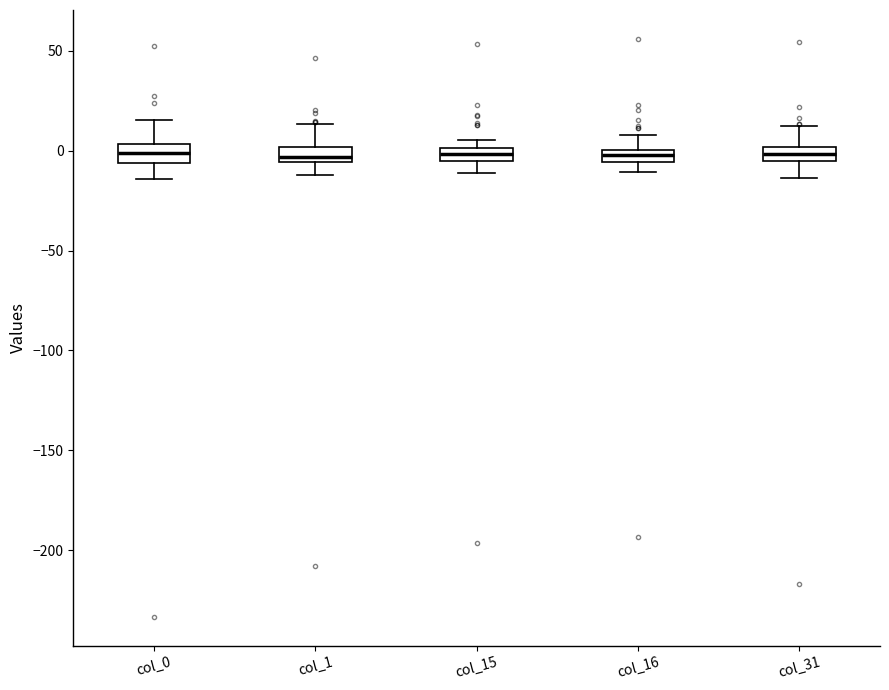

Where is the lower edge of the box for col_31 on the y-axis? The values are not printed on the chart, so give them approximately, as read against the axis.

-5